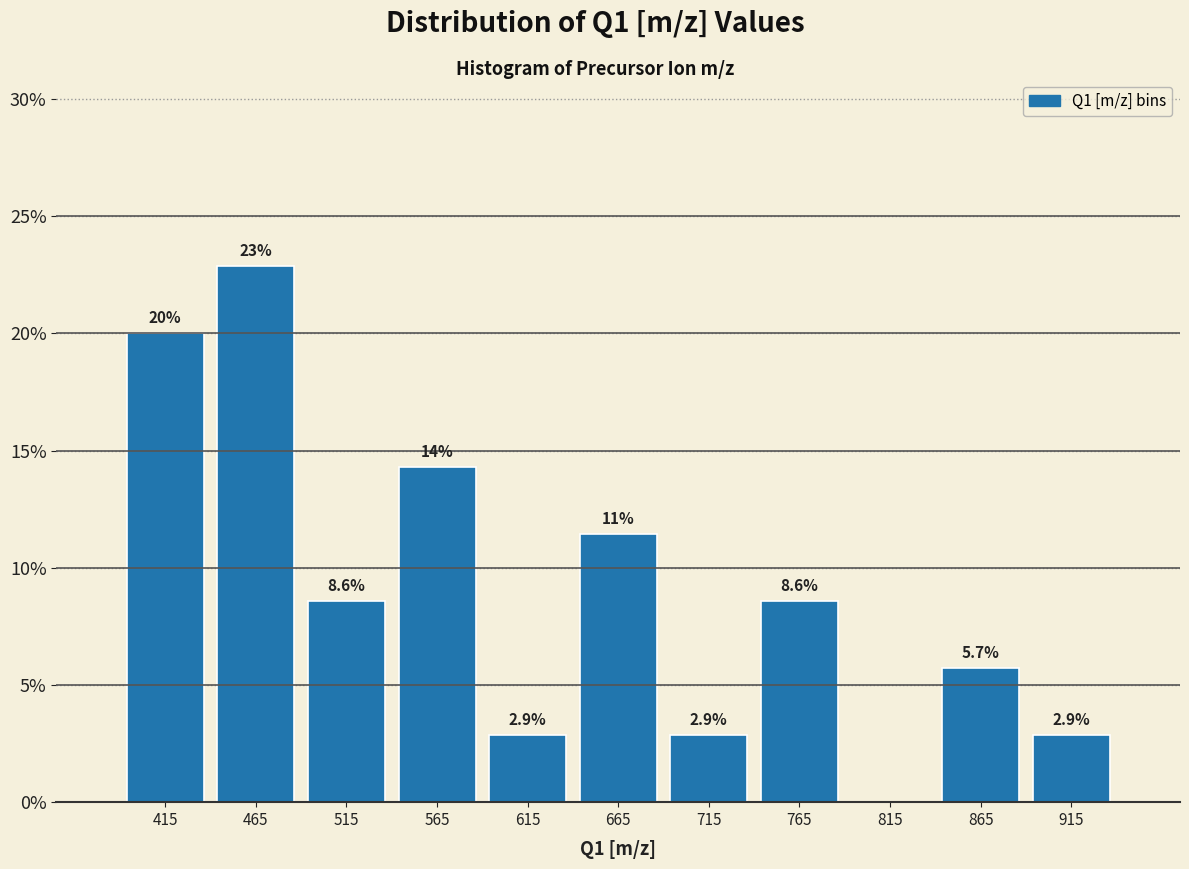

Over which range of the x-axis is the bar tallest?

440 to 490